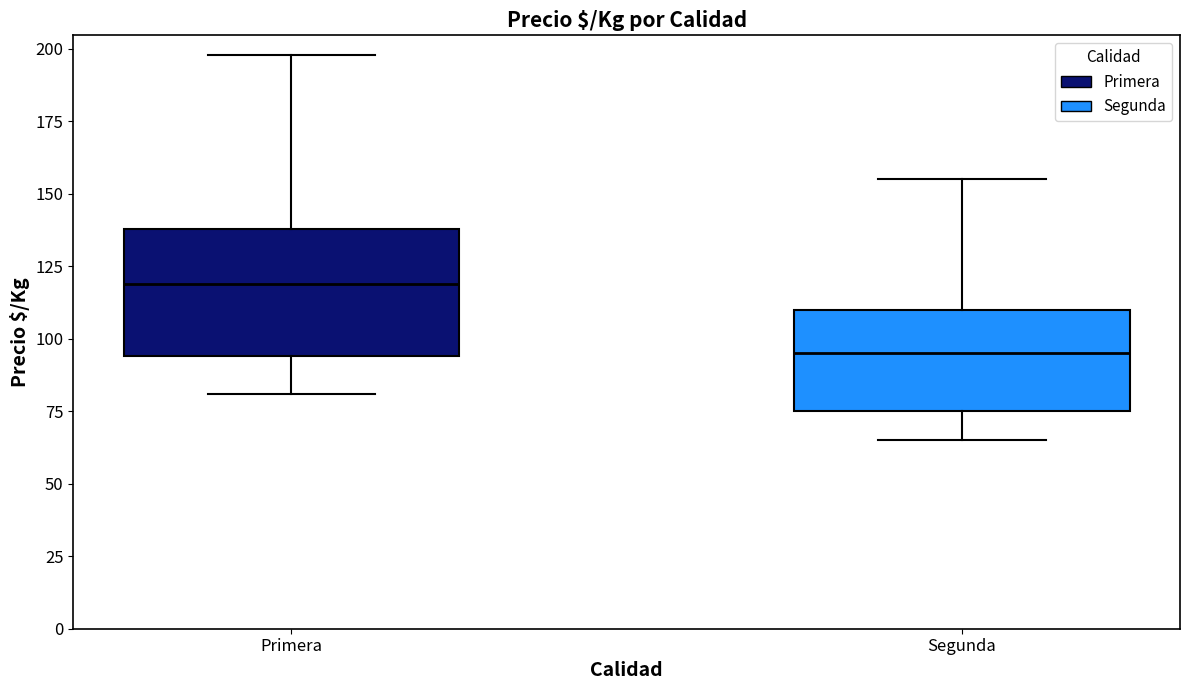

Reading left to right, transcribe this box plot: for each box, give where its median line is, the range the box spans, and where its two whiskers end, as read against the y-axis. The values are not printed on the chart, so give them approximately, as read against the axis.

Primera: median 120, box 95 to 140, whiskers 80 to 200
Segunda: median 95, box 75 to 110, whiskers 65 to 155